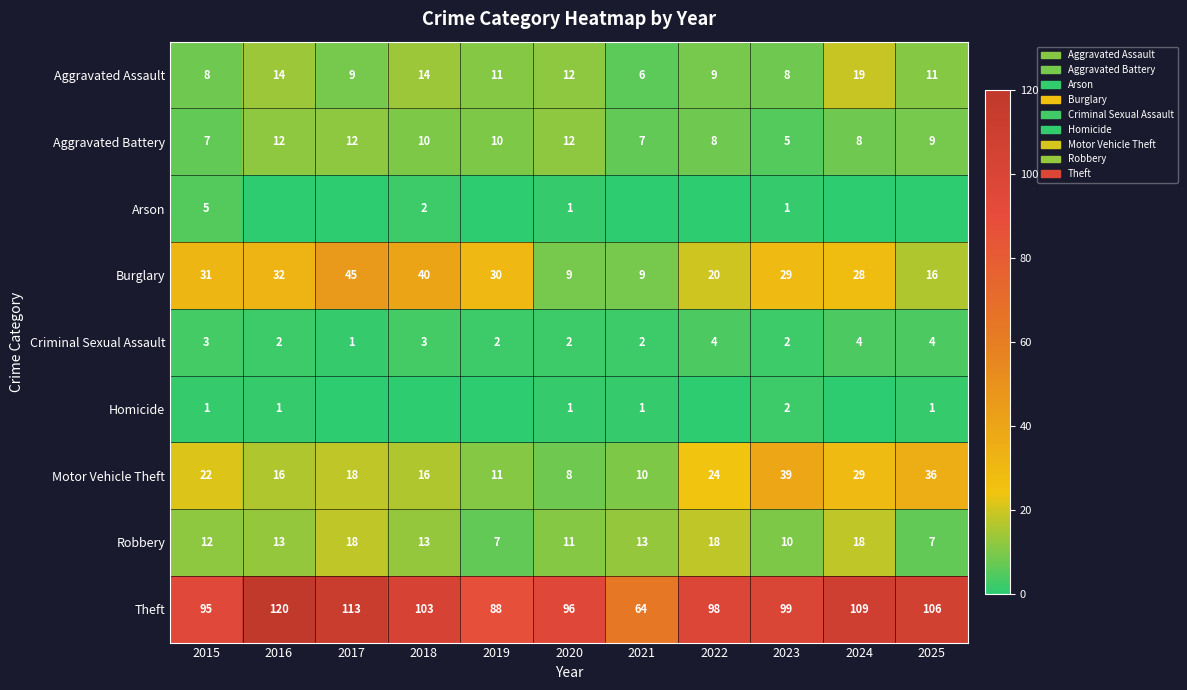

The value of Aggravated Assault at 2015 is 8. True or false?

True